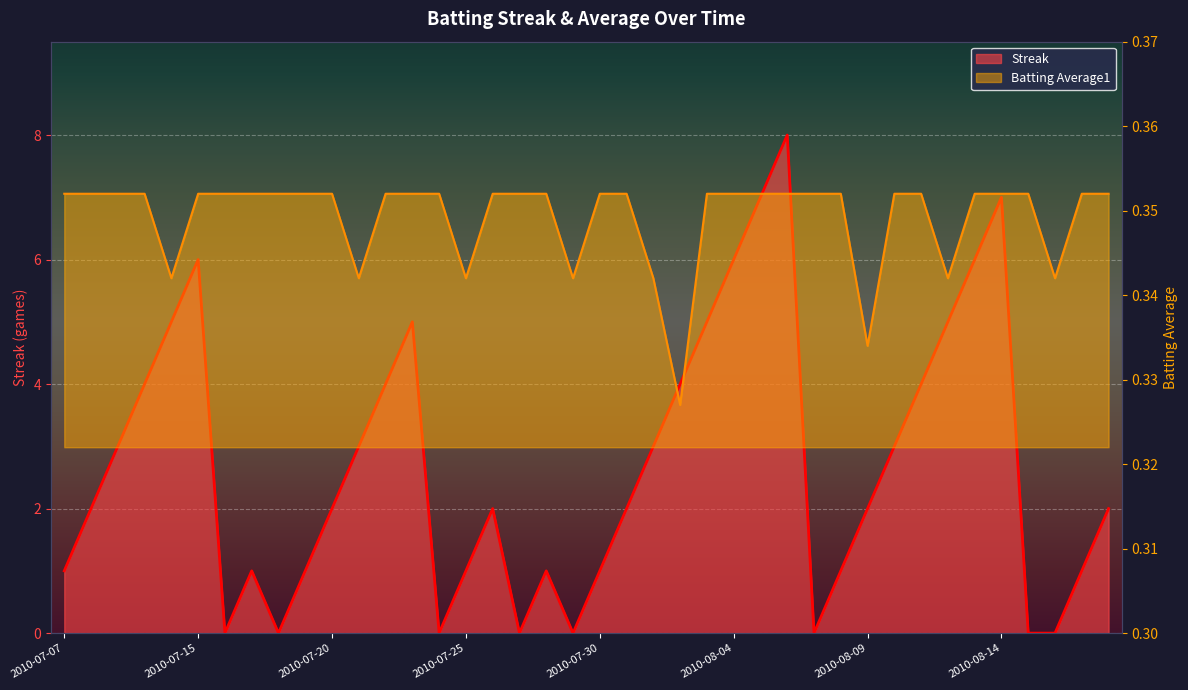

Reading right to left, what are all the values shown in this chart?

Streak: 2.0	1.0	0.0	0.0	7.0	6.0	5.0	4.0	3.0	2.0	1.0	0.0	8.0	7.0	6.0	5.0	4.0	3.0	2.0	1.0	0.0	1.0	0.0	2.0	1.0	0.0	5.0	4.0	3.0	2.0	1.0	0.0	1.0	0.0	6.0	5.0	4.0	3.0	2.0	1.0
Batting Average1: 0.4	0.4	0.3	0.4	0.4	0.4	0.3	0.4	0.4	0.3	0.4	0.4	0.4	0.4	0.4	0.4	0.3	0.3	0.4	0.4	0.3	0.4	0.4	0.4	0.3	0.4	0.4	0.4	0.3	0.4	0.4	0.4	0.4	0.4	0.4	0.3	0.4	0.4	0.4	0.4